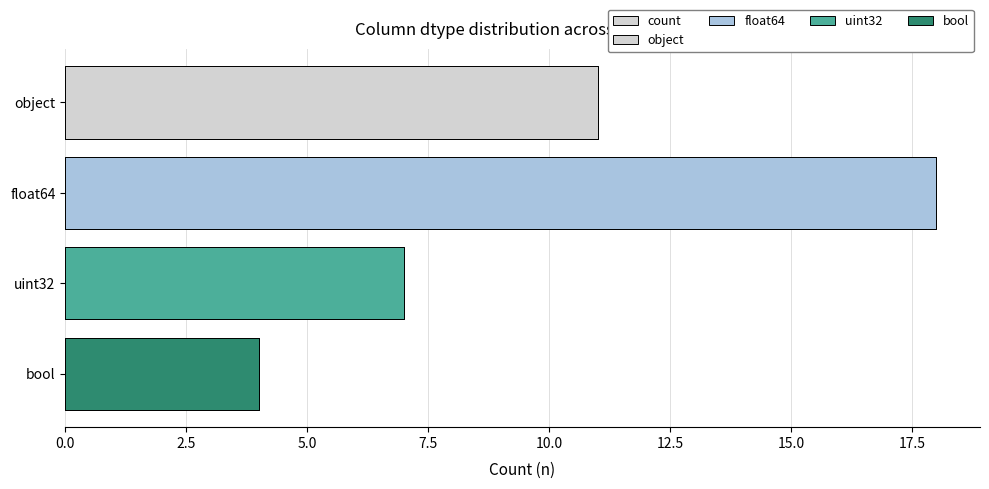

Reading left to right, extract all data points from this chart.

11	18	7	4